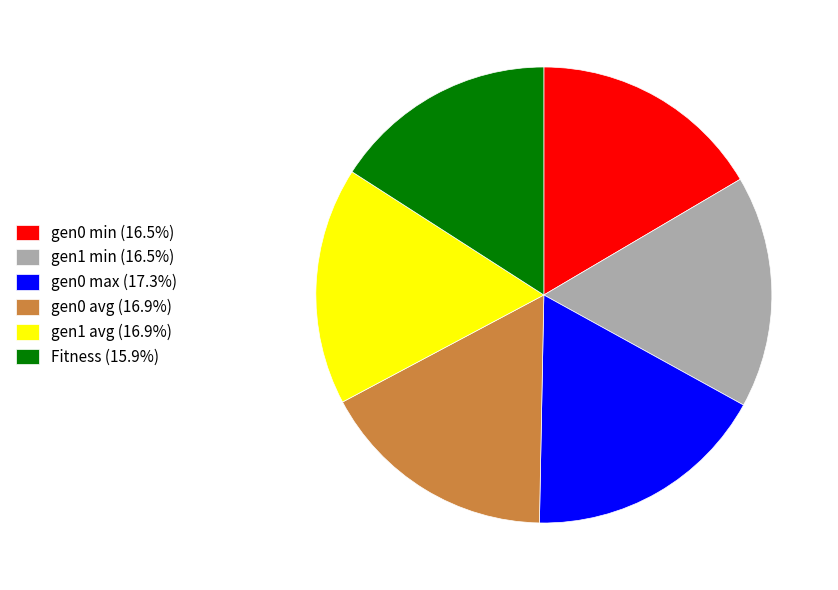

Is gen0 max (17.3%) the majority of the pie?

No